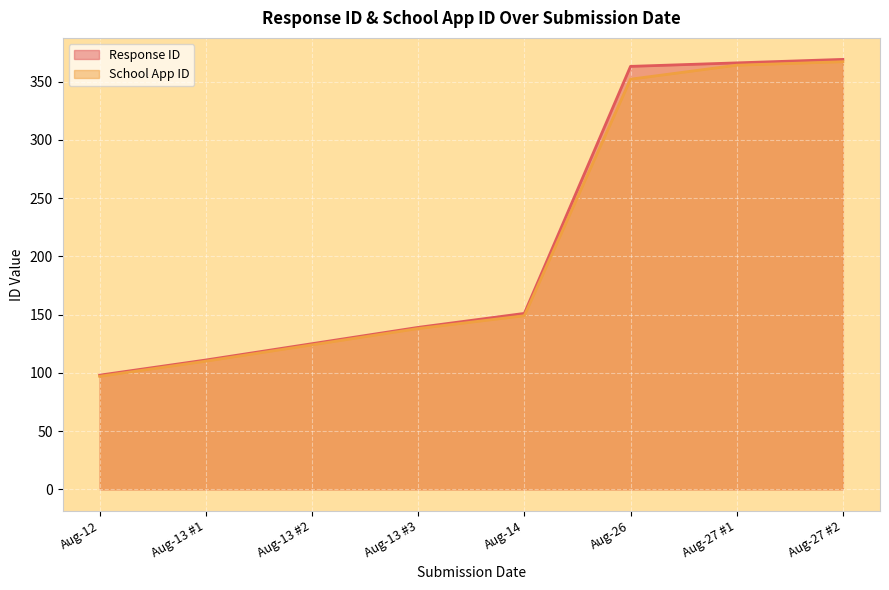

Between Aug-12 and Aug-14, which series saw the biggest shift?

Response ID